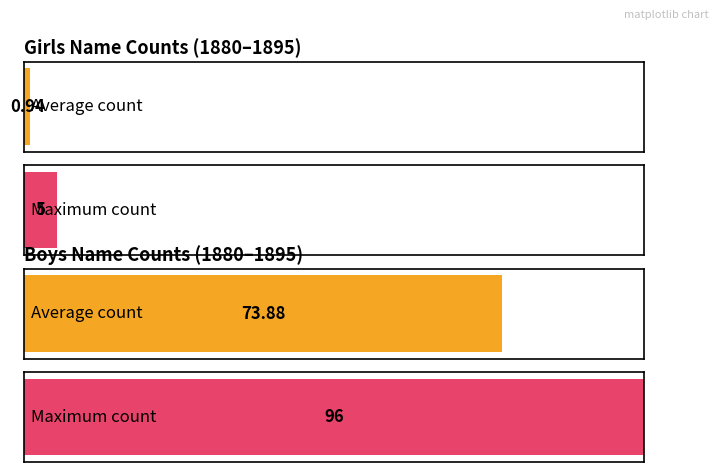

True or false: Girls has a value of 0 at 1880.

True